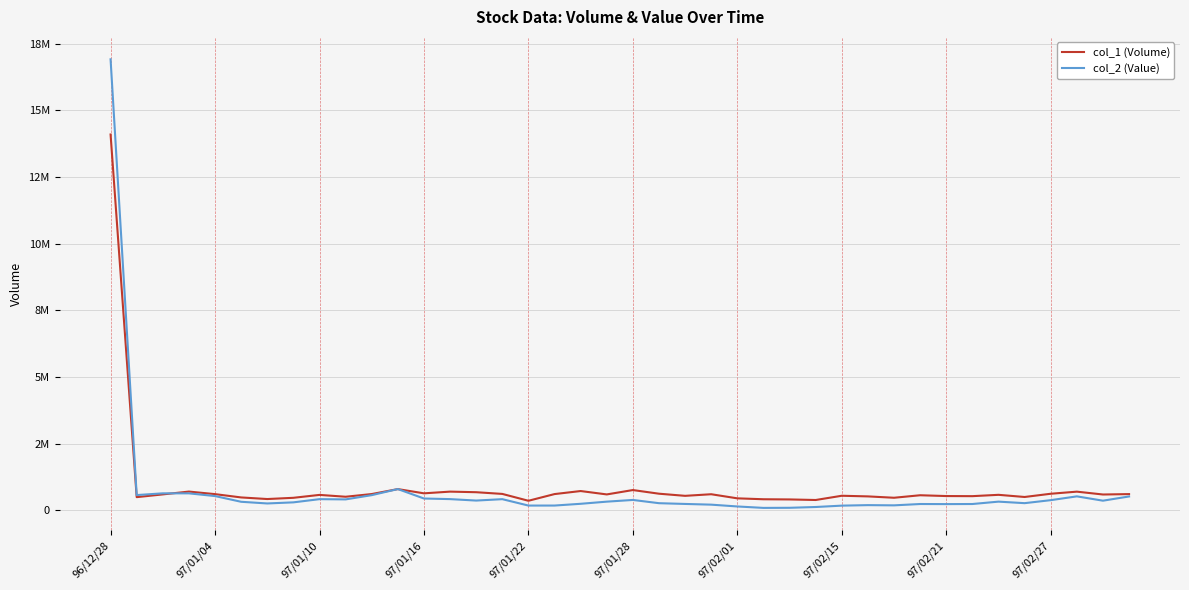

Does the chart have visible grid lines?

Yes